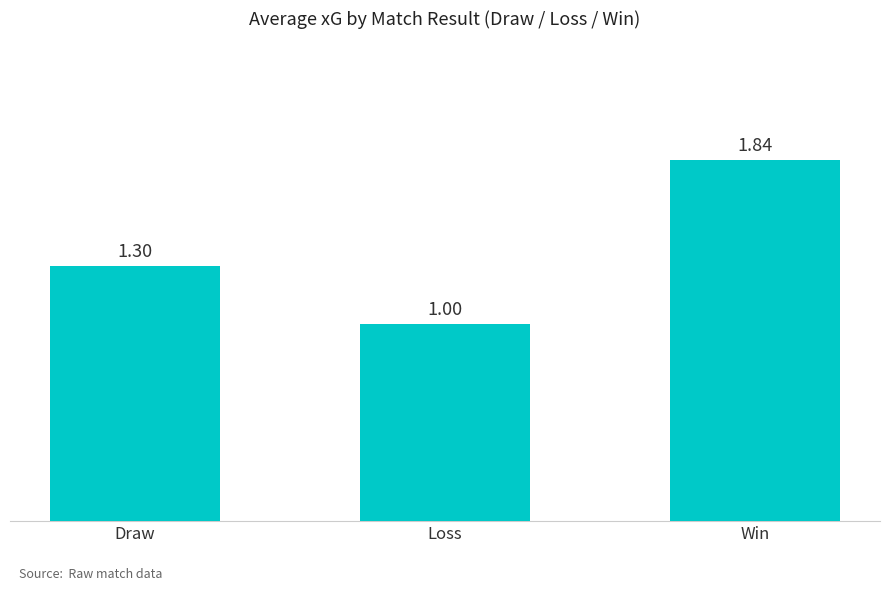

At which category does the chart reach its minimum across all series?

Loss